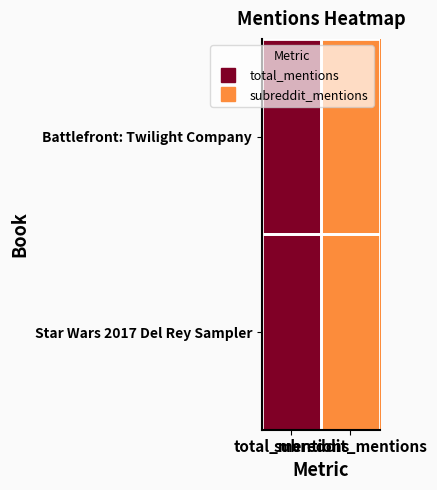

Reading left to right, extract all data points from this chart.

Battlefront: Twilight Company: total_mentions=2	subreddit_mentions=1
Star Wars 2017 Del Rey Sampler: total_mentions=2	subreddit_mentions=1